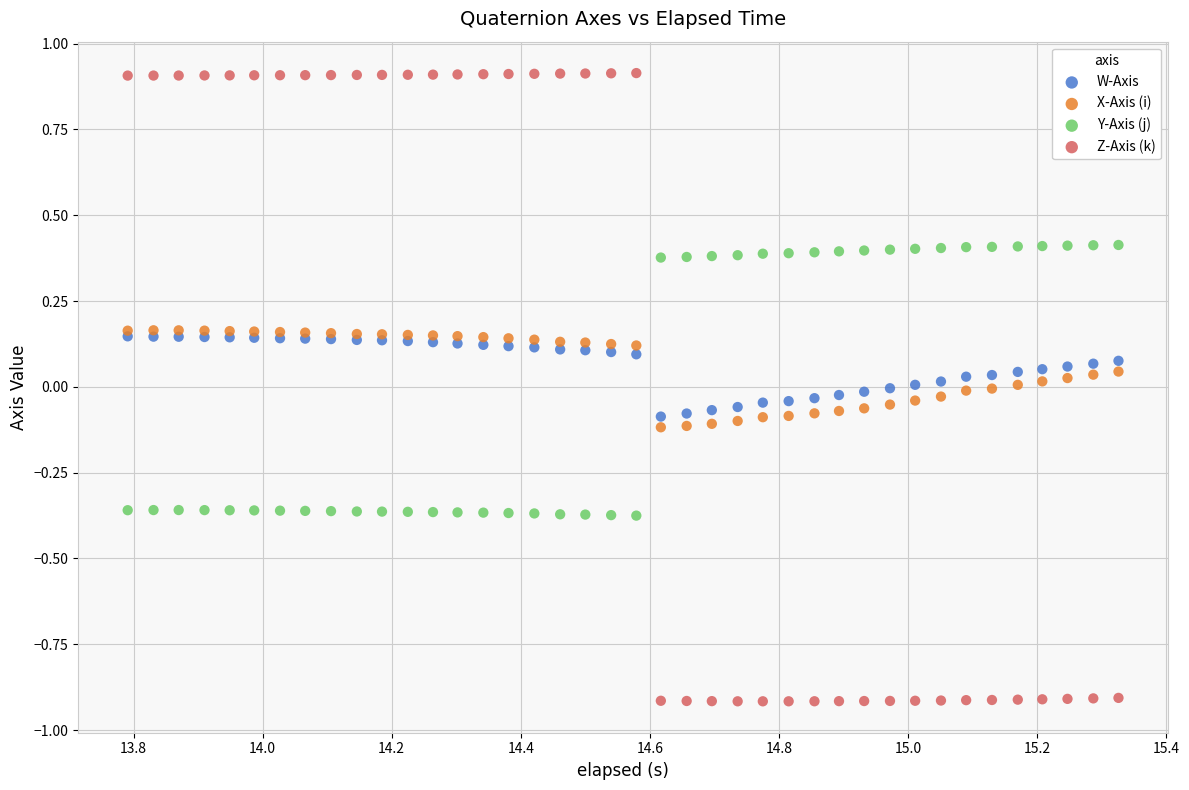

Which series has the widest spread of Y values?

Z-Axis (k)